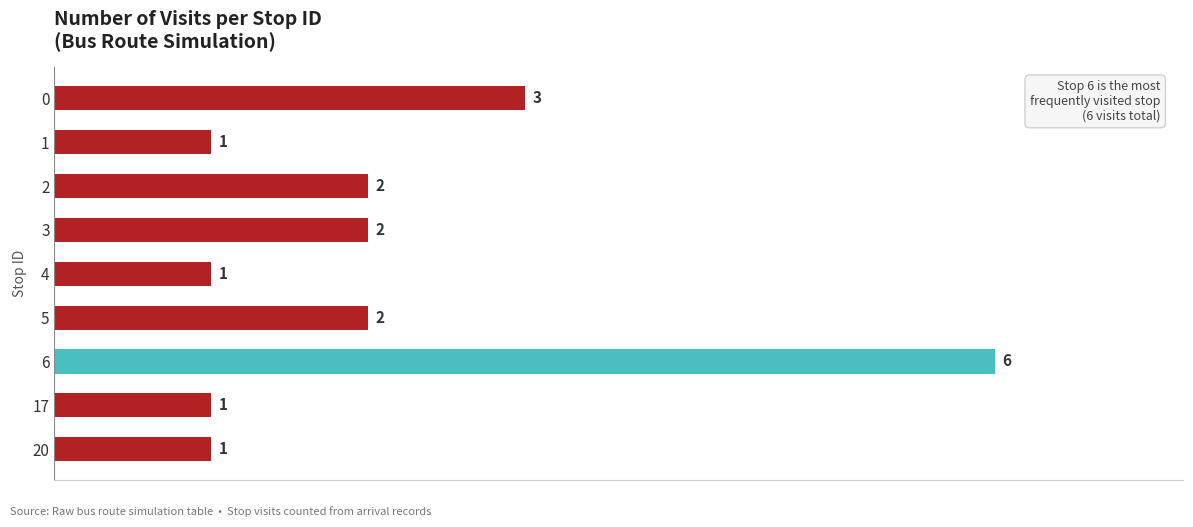

Between 6 and 20, which is larger?

6